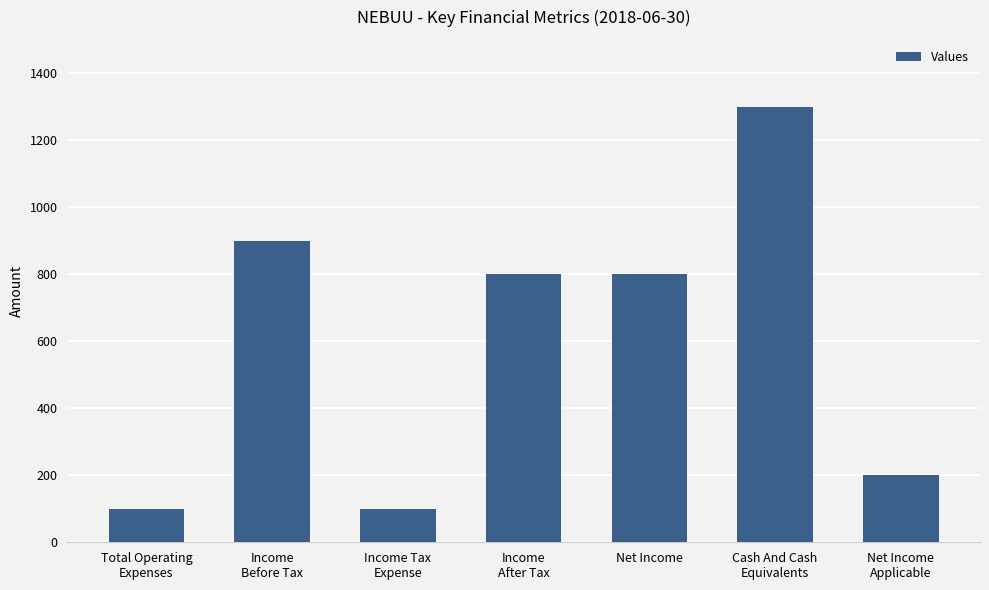

What is the minimum value shown in the chart?

100